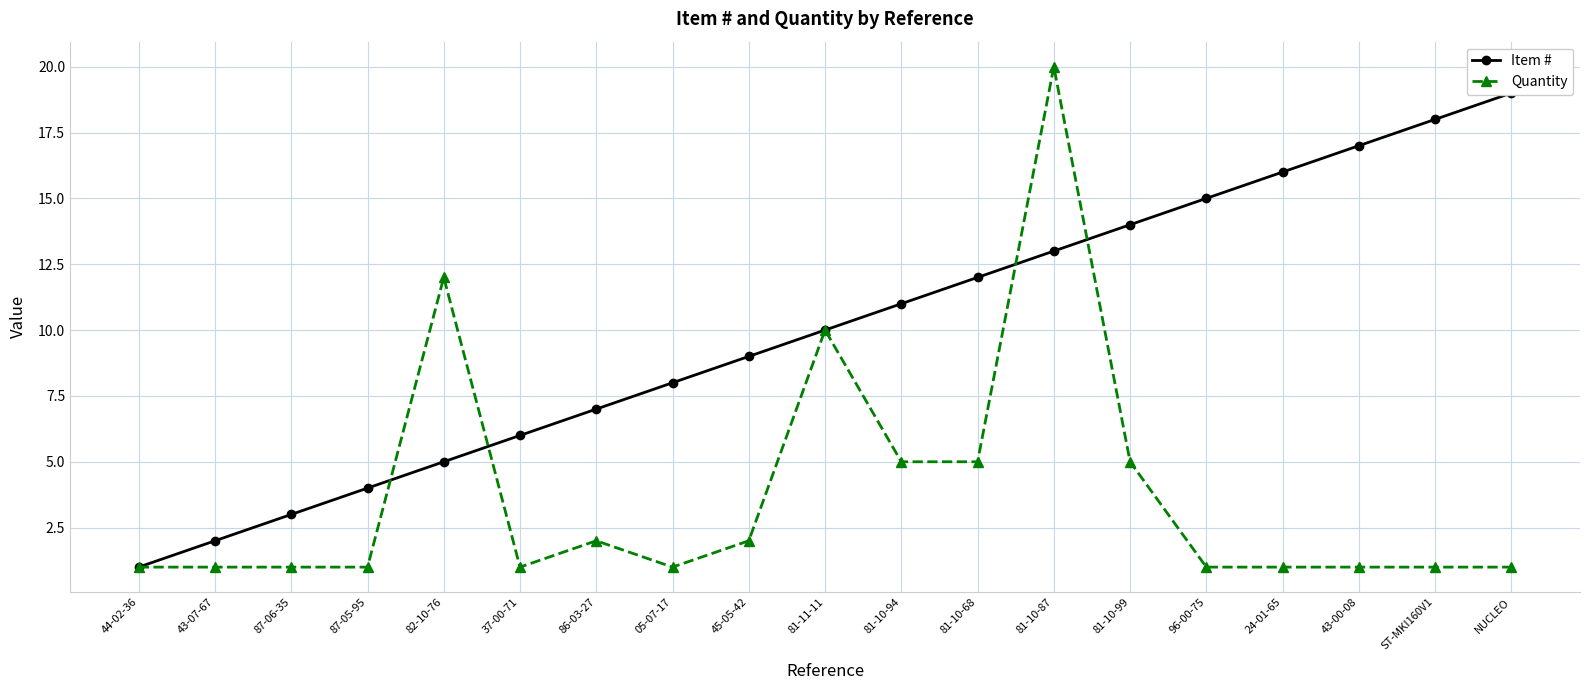

What position from the right is 86-03-27?

13